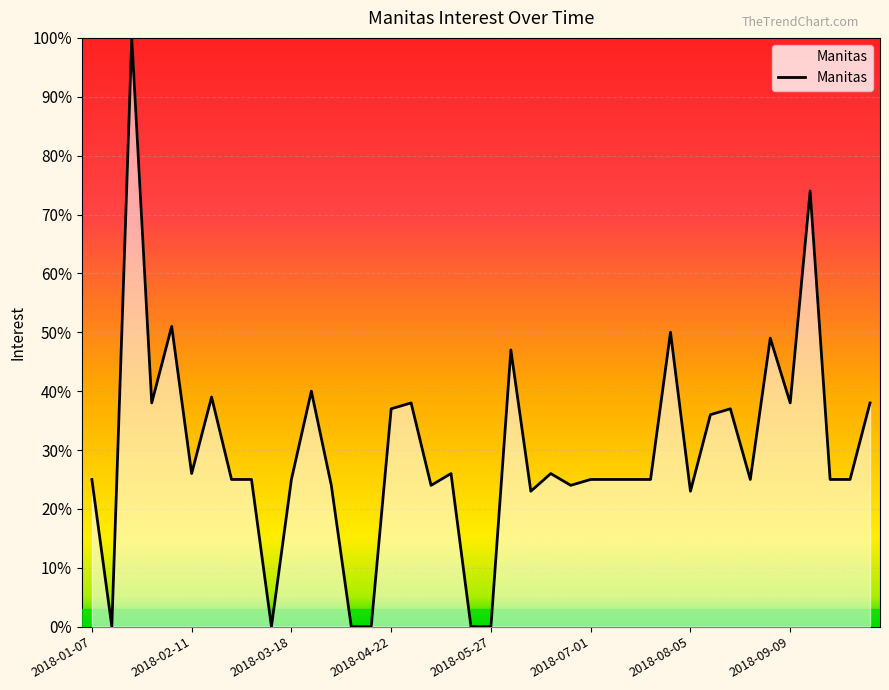

What is the difference between the maximum and minimum values?

100